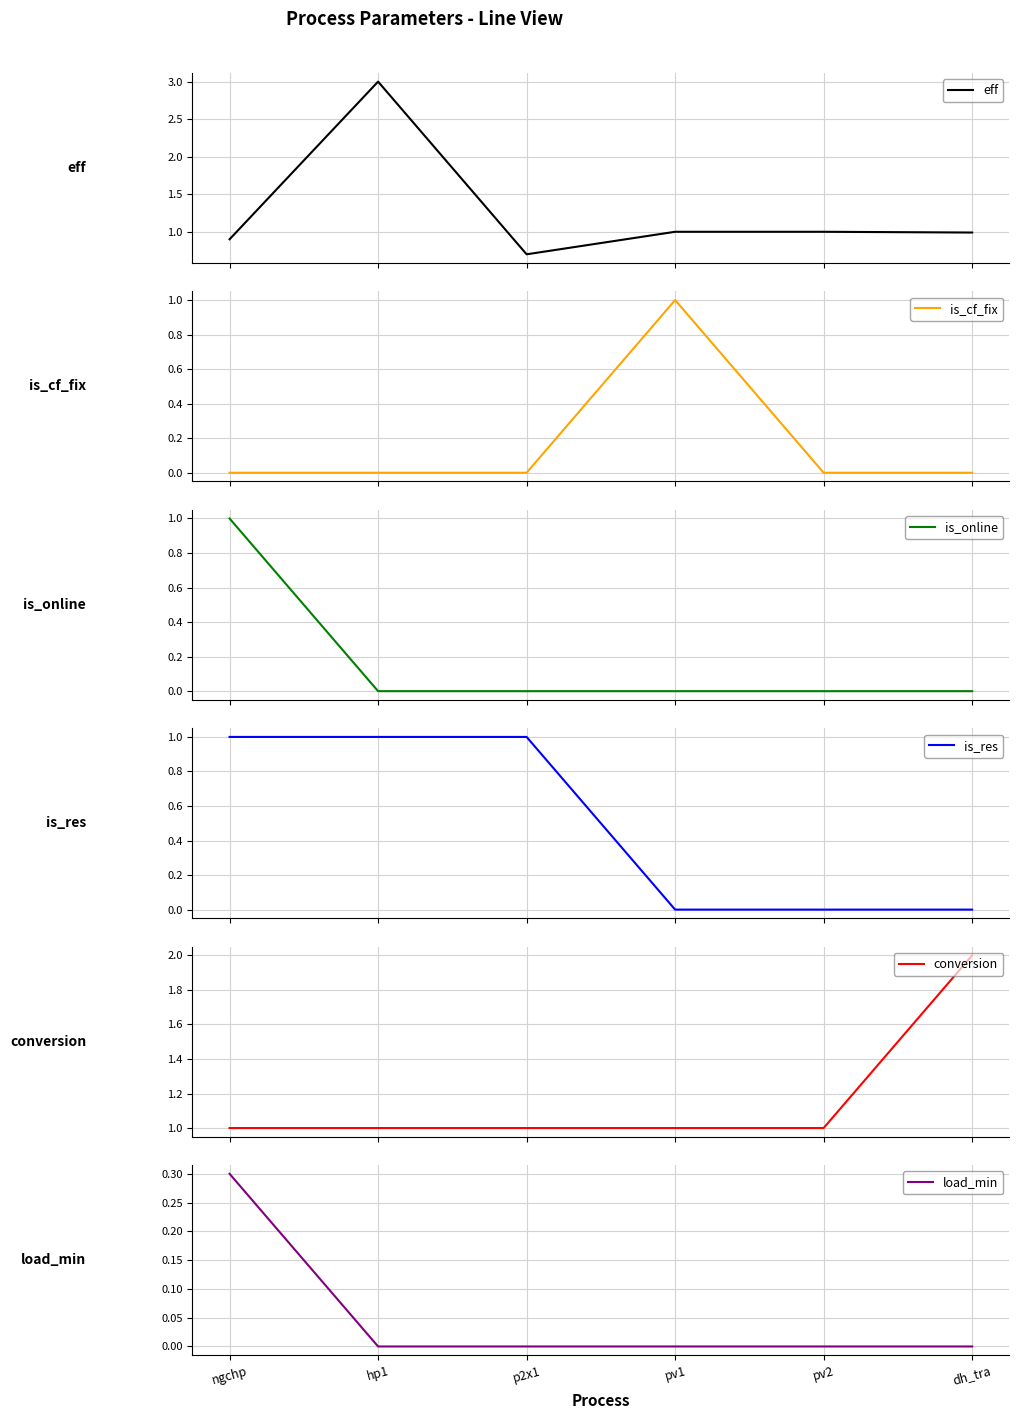

What is the difference between the highest and lowest values at pv1?

1.0